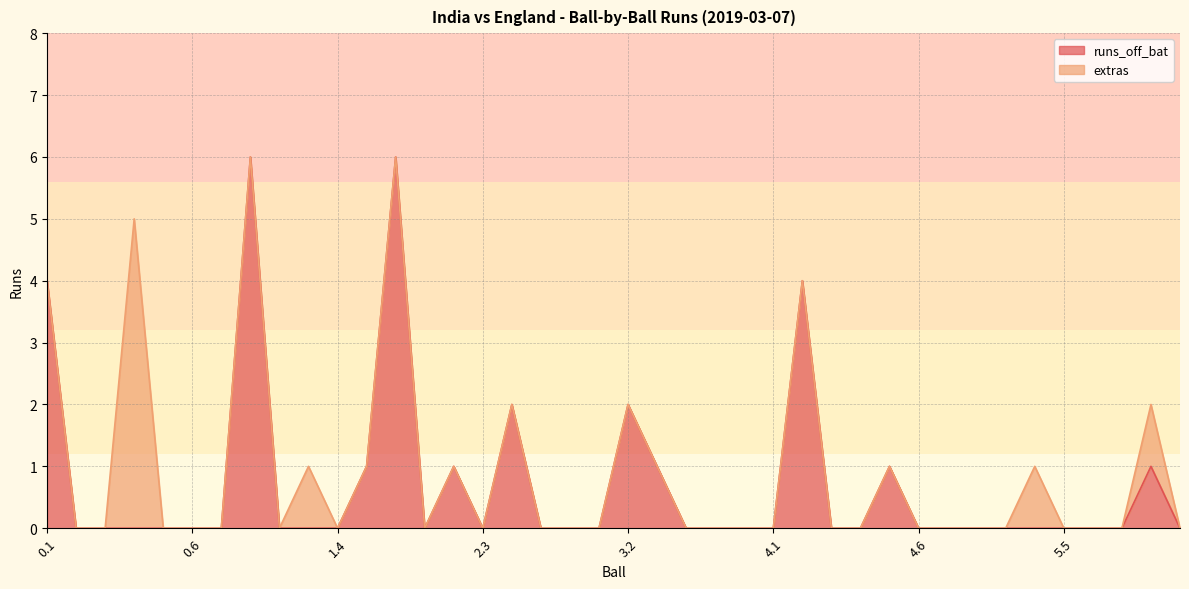

How many values in the total series exceed 0?

14